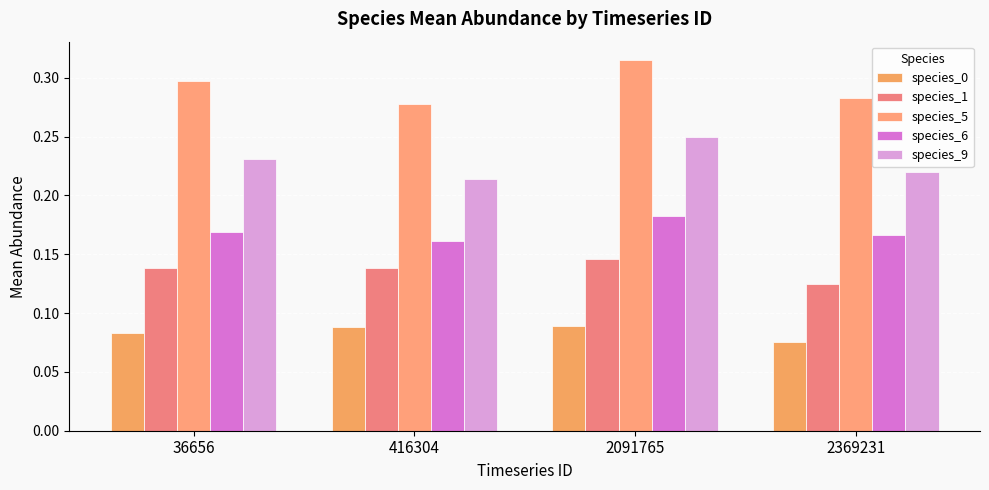

Which series changed the most between 2091765 and 2369231?

species_5